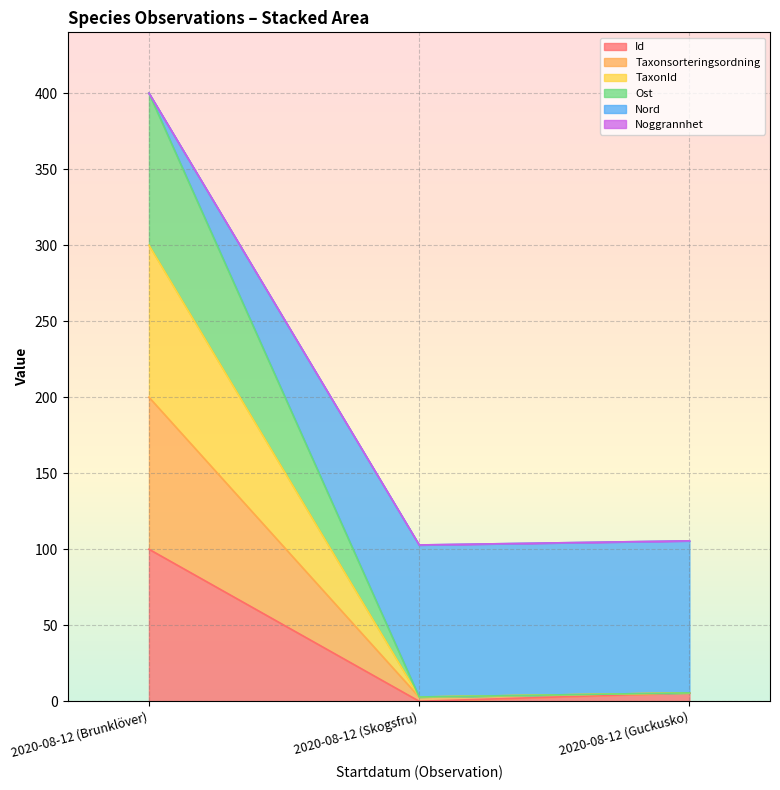

What is the total value across all series at 2020-08-12 (Brunklöver)?

400.0